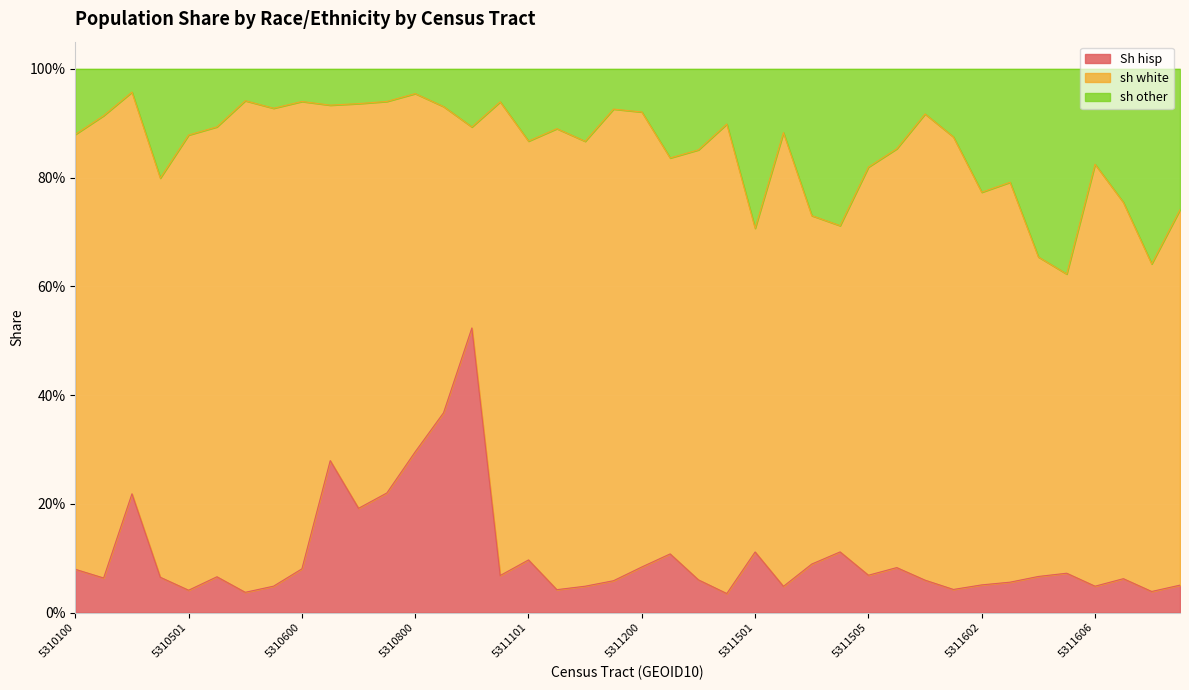

How many interior local peaks does the sh other series have?

12